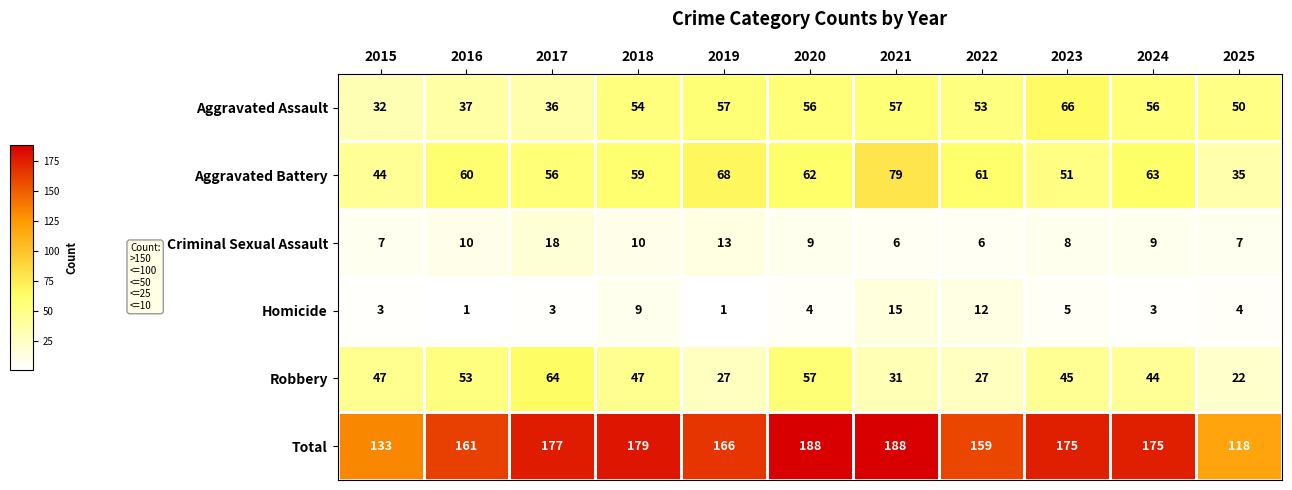

Between 2021 and 2023, which series saw the biggest shift?

Aggravated Battery